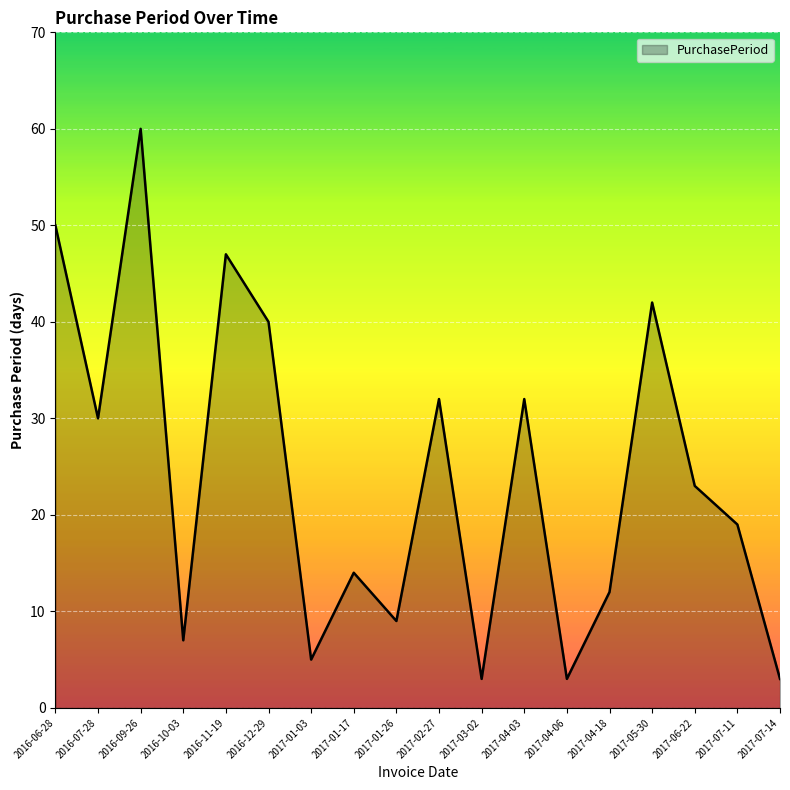

Reading left to right, transcribe all the data shown in this chart.

50	30	60	7	47	40	5	14	9	32	3	32	3	12	42	23	19	3